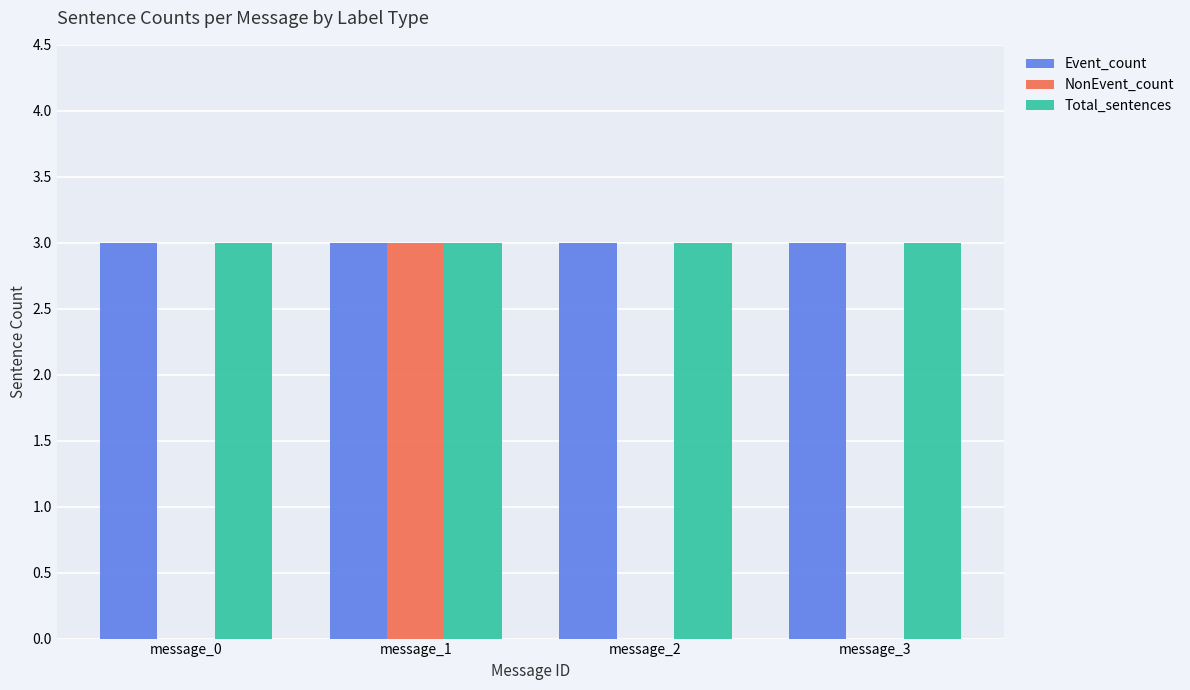

At which category is the sum across all series the highest?

message_1